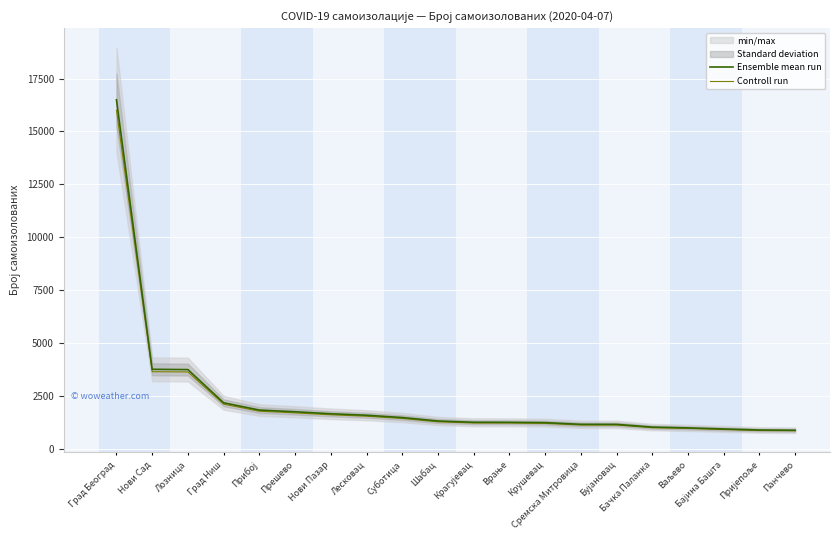

At which label does Ensemble mean run reach its peak?

Град Београд